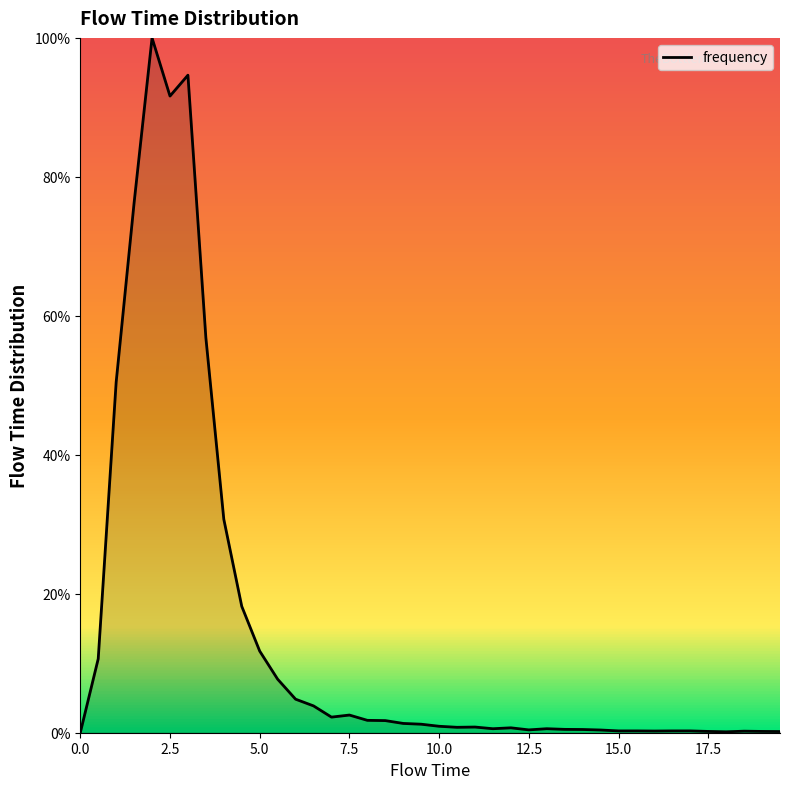

What is the difference between the maximum and minimum values?

100.0